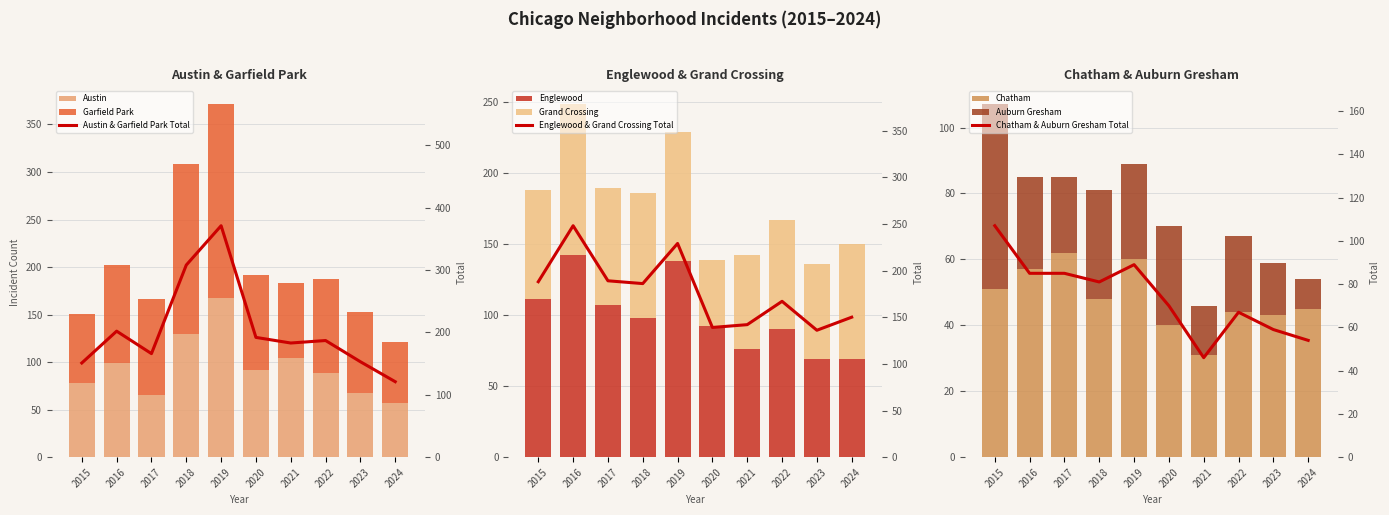

Rank the series by their maximum value, from highest to lowest.

Garfield Park, Austin, Englewood, Grand Crossing, Chatham, Auburn Gresham